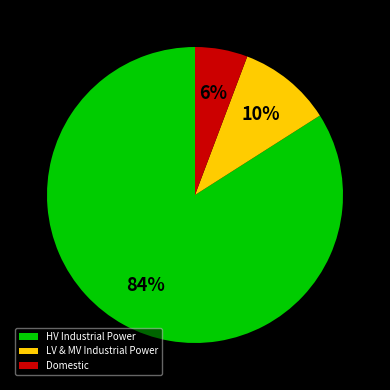

Combined, do LV & MV Industrial Power and HV Industrial Power account for over 50%?

Yes